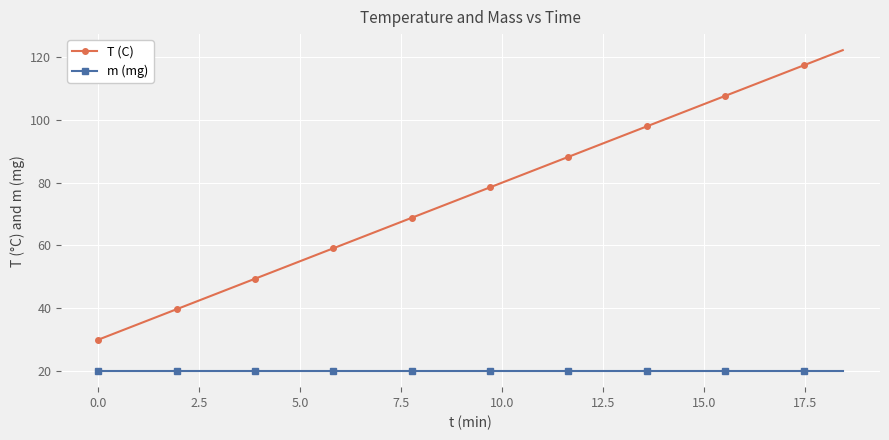

Rank the series by their maximum value, from lowest to highest.

m (mg), T (C)